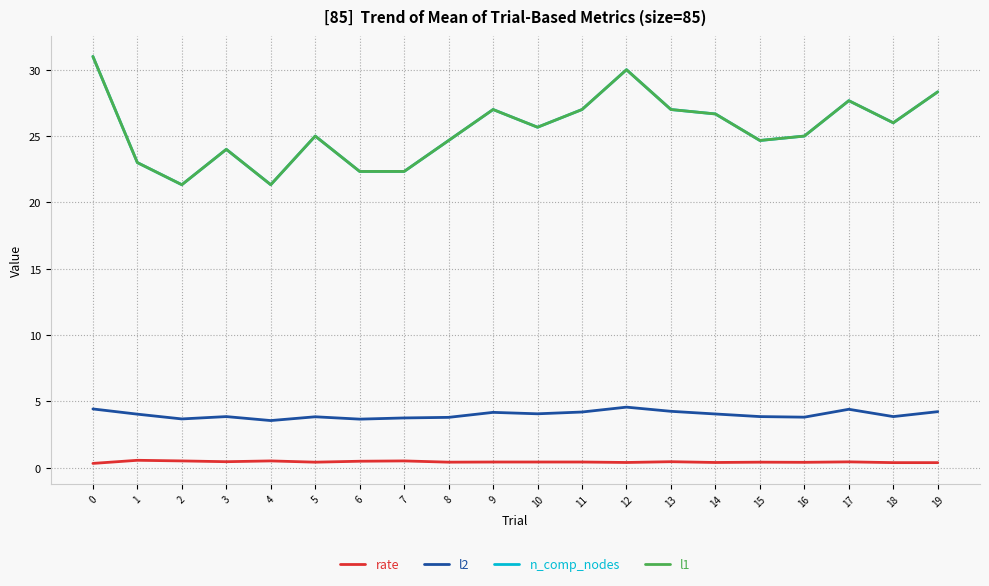

At which category does n_comp_nodes reach its first local valley?

2